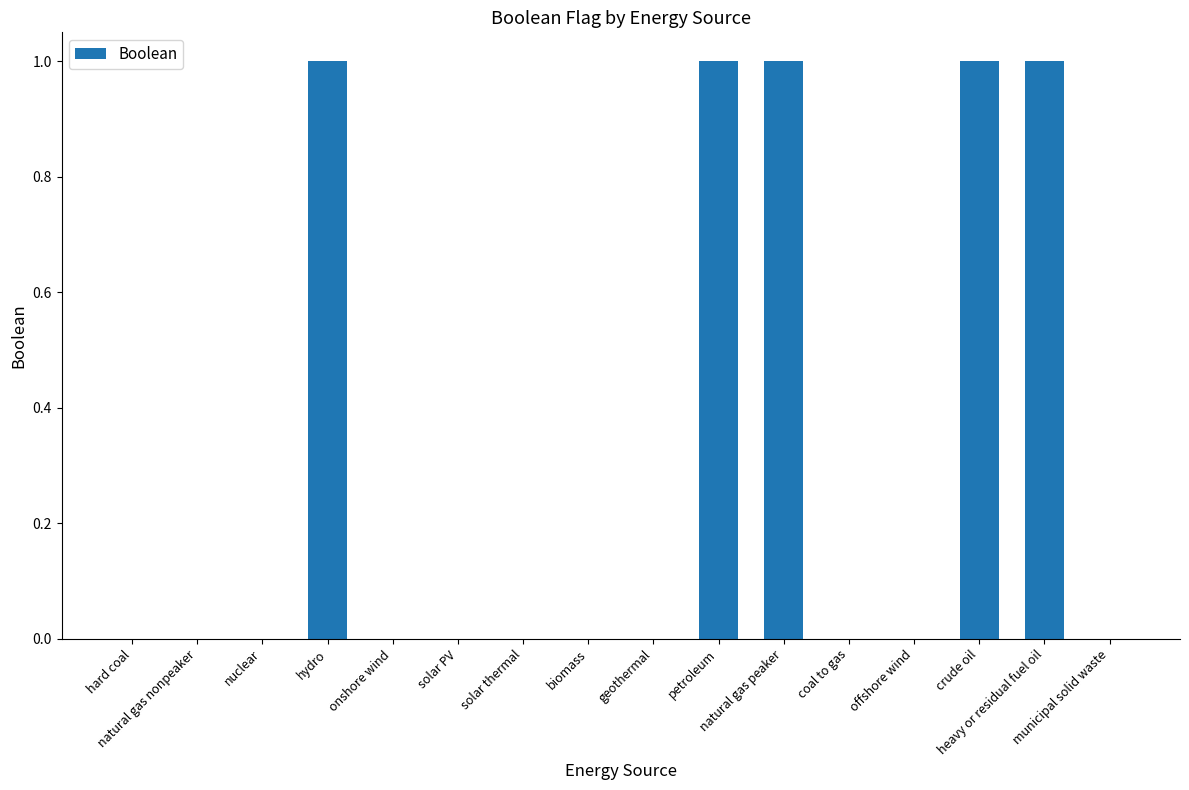

The chart shows a value of 0 at geothermal. True or false?

True